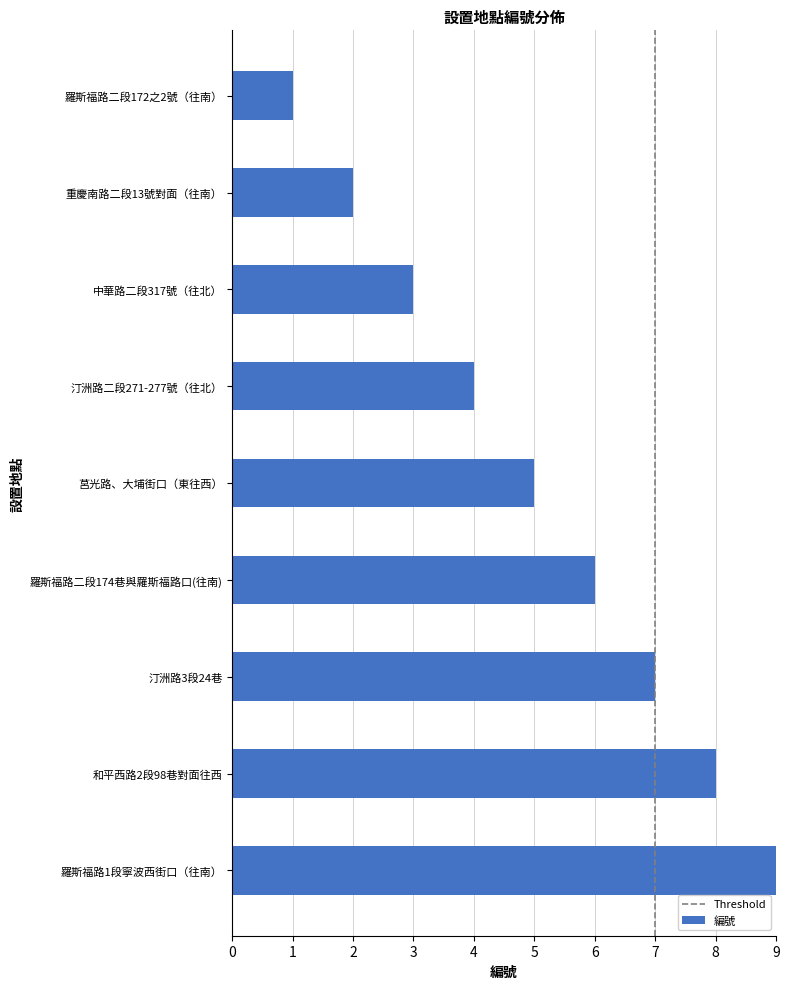

What is the difference between the maximum and second lowest values?

7